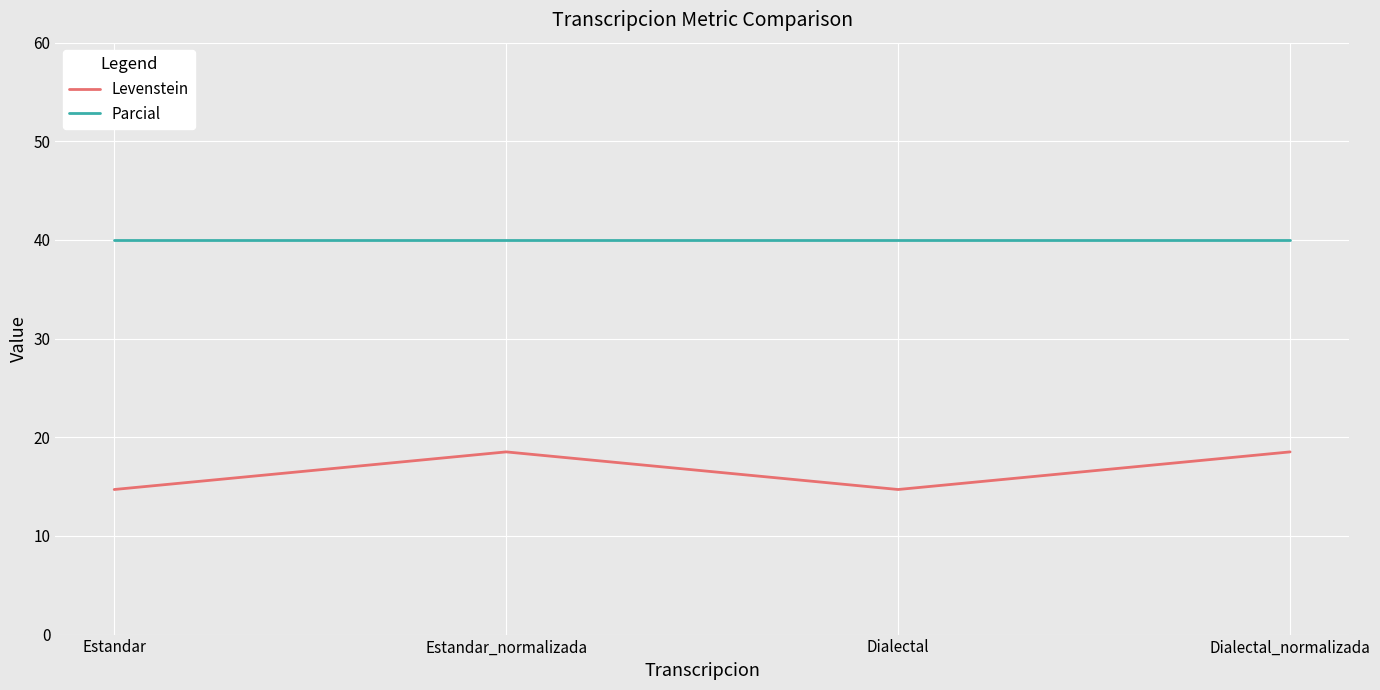

Rank the series by their maximum value, from lowest to highest.

Levenstein, Parcial